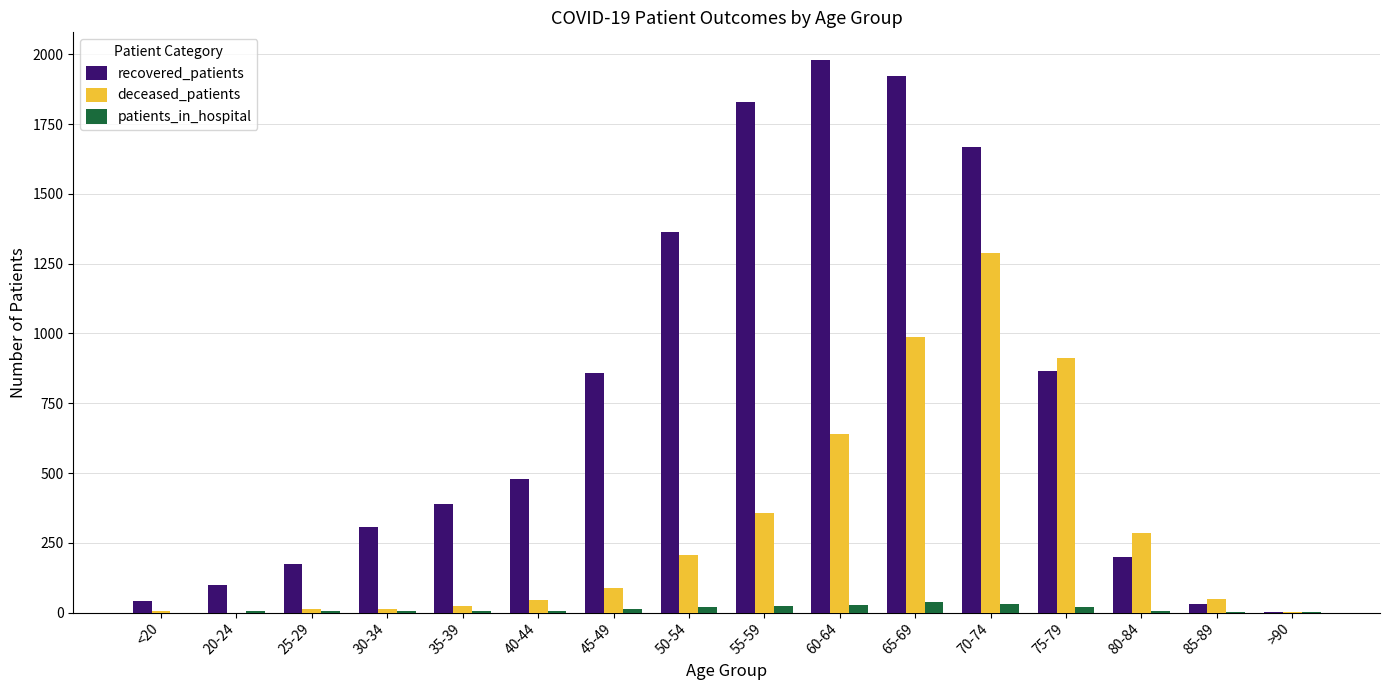

Does the chart contain stacked bars?

No